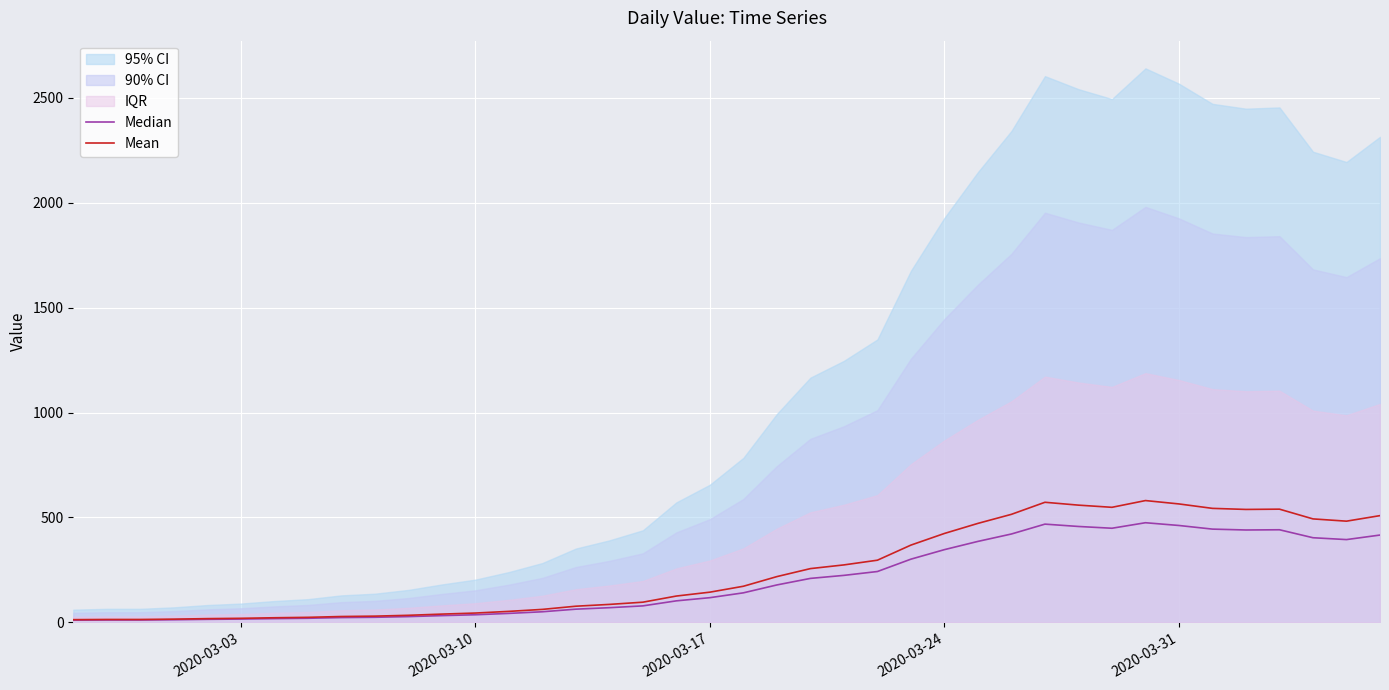

What is the difference between the maximum and minimum values in the Median series?

464.0